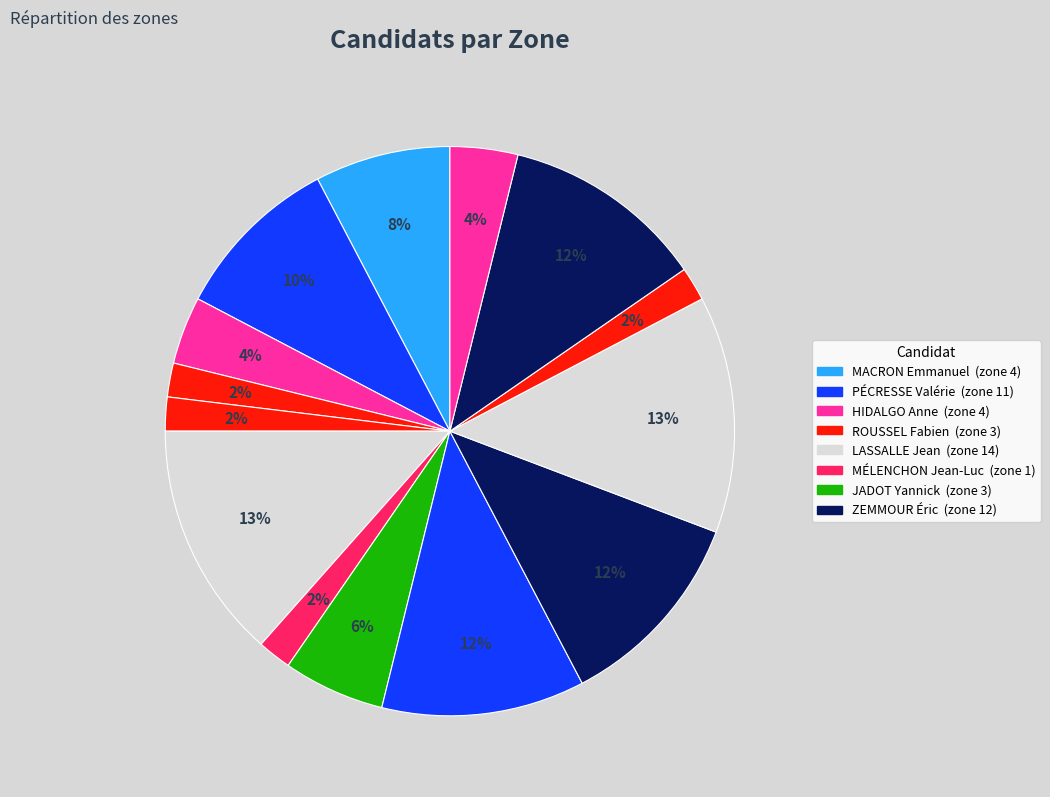

How many segments does this pie chart have?

14